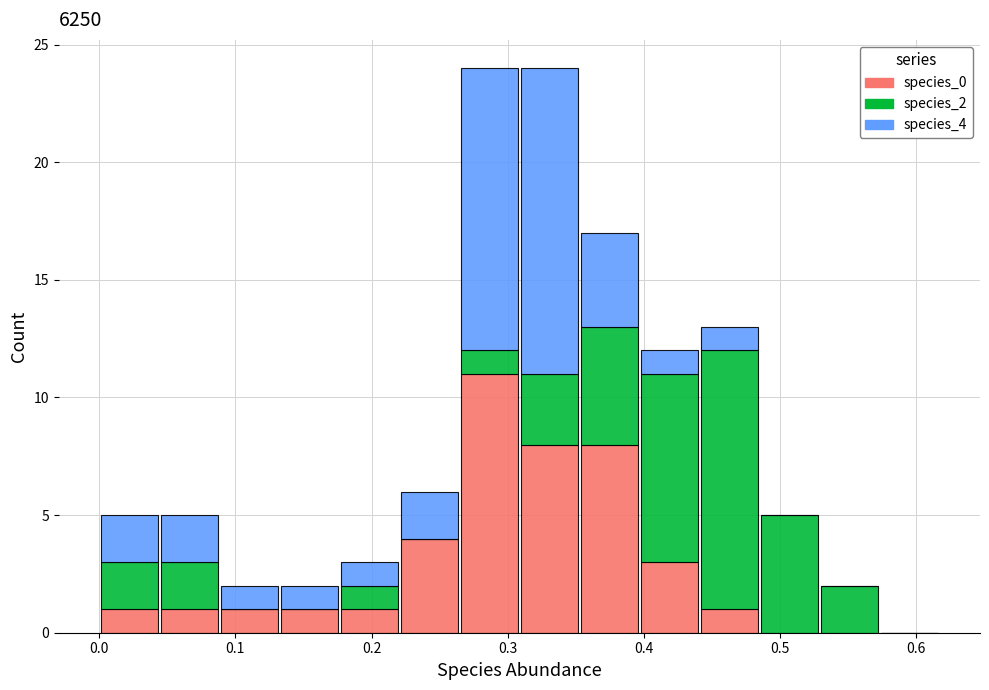

Reading left to right, transcribe this chart: for each stacked bar, give the range it covers on the x-axis and its total height. Neither the bar edges nor the heights are printed on the chart, so give them approximately, as read against the axes.

0.00 to 0.04: 5
0.04 to 0.09: 5
0.09 to 0.13: 2
0.13 to 0.18: 2
0.18 to 0.22: 3
0.22 to 0.26: 6
0.26 to 0.31: 24
0.31 to 0.35: 24
0.35 to 0.40: 17
0.40 to 0.44: 12
0.44 to 0.48: 13
0.48 to 0.53: 5
0.53 to 0.57: 2
0.57 to 0.62: 0